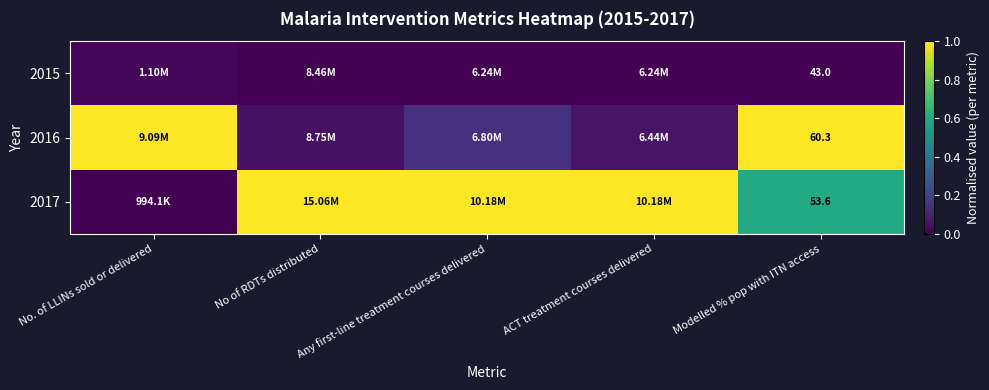

Count the 2015 values in the range 0 to 1.

5